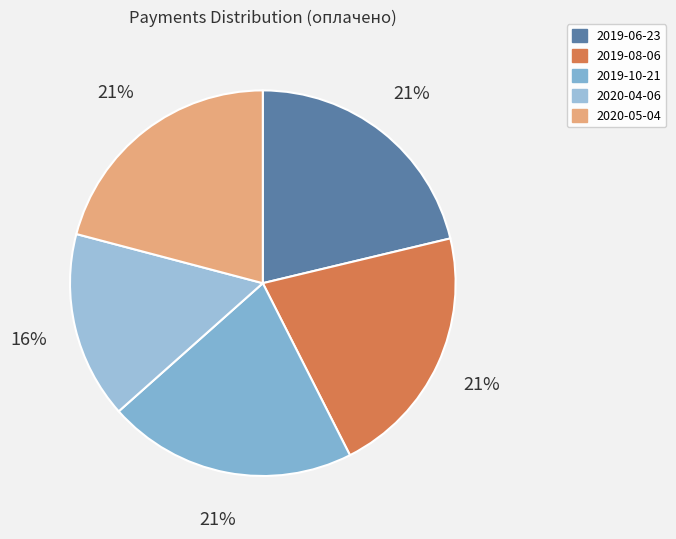

Rank the categories by value from highest to lowest.

2019-06-23, 2019-08-06, 2019-10-21, 2020-05-04, 2020-04-06